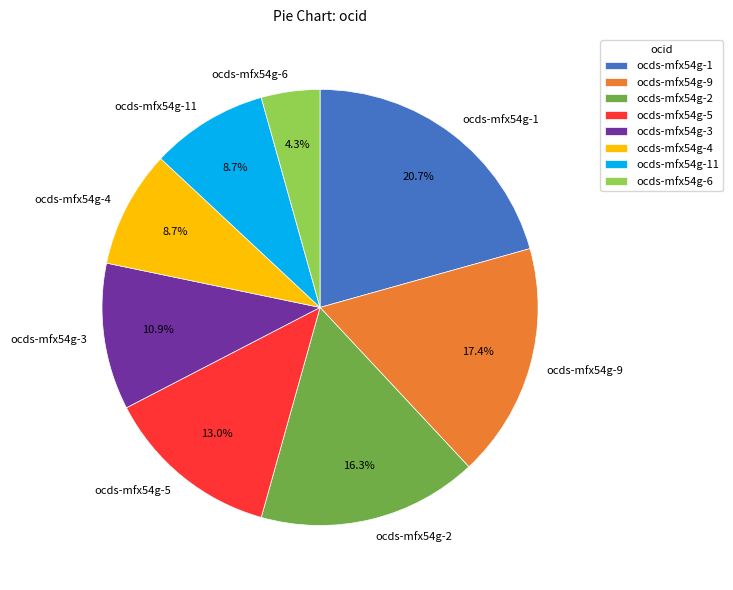

Which slice is the largest?

ocds-mfx54g-1